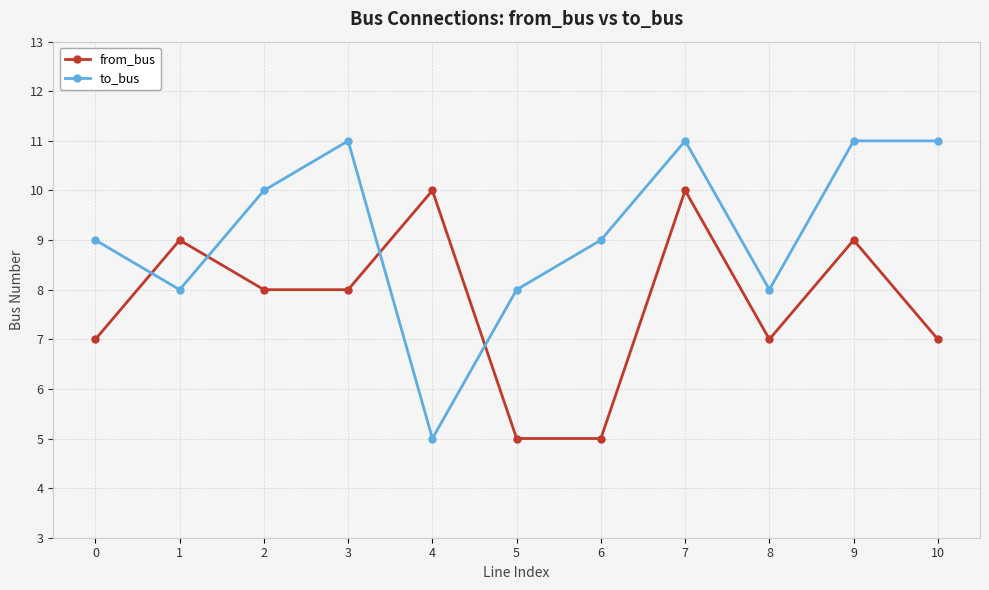

How many categories are shown in the chart?

11